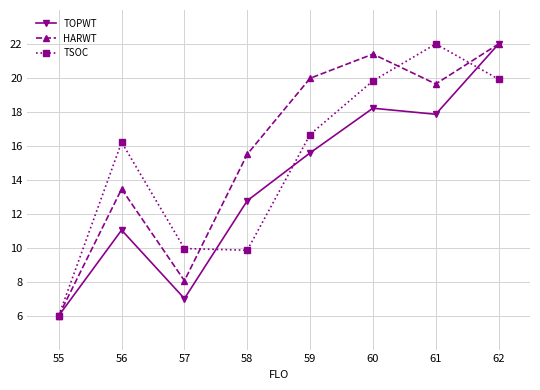

What is the value of the TSOC point at the 4th from the left?

9.9